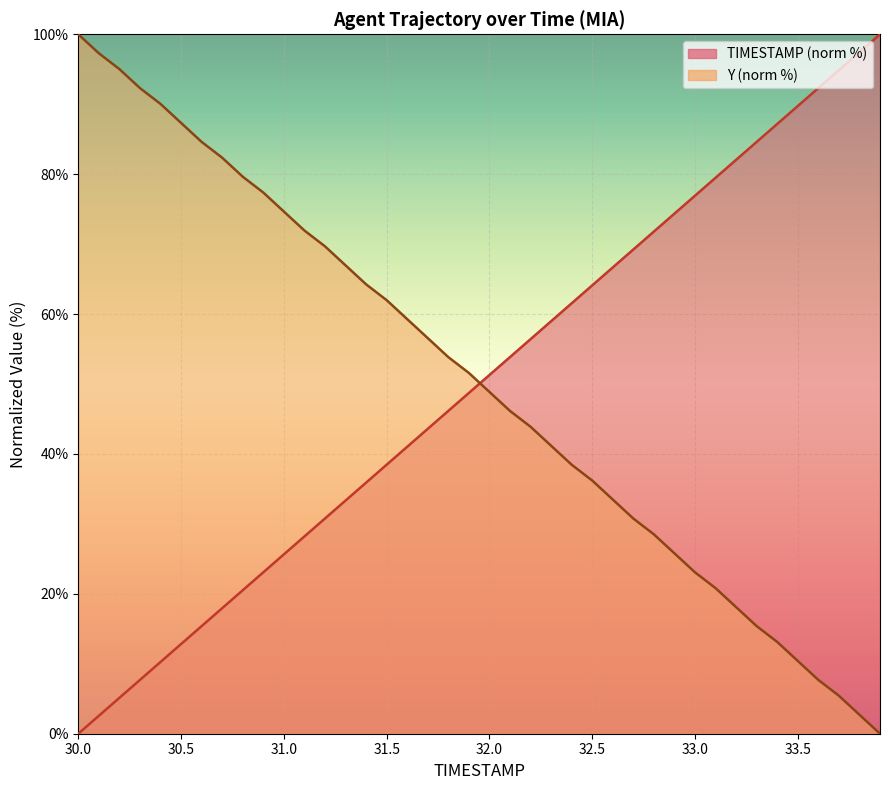

What is the sum of the TIMESTAMP values at 31.5 and 32.0?

89.7